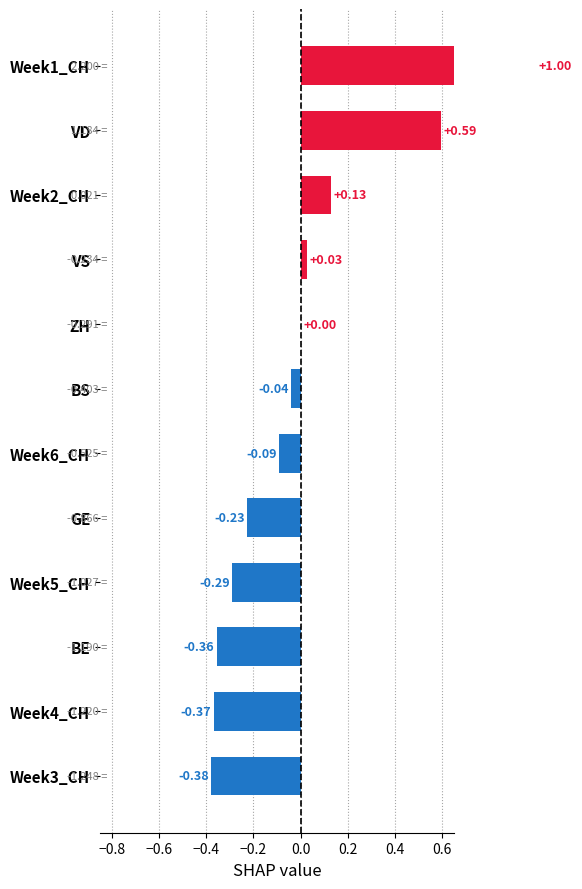

What is the sum of the values at VD and BS?

0.6